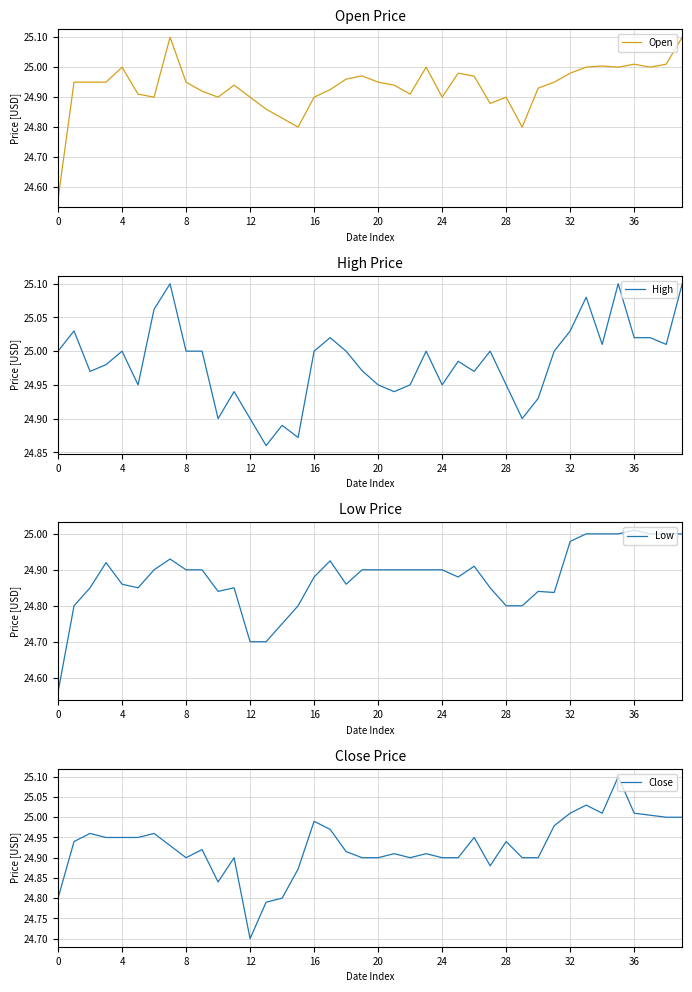

The High series shows 11.0 at 4. True or false?

False